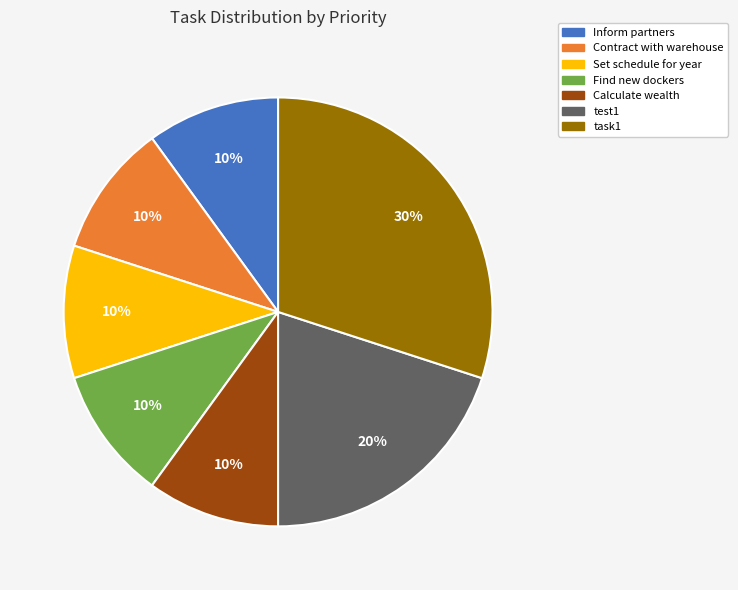

What is the largest slice in the pie chart?

task1